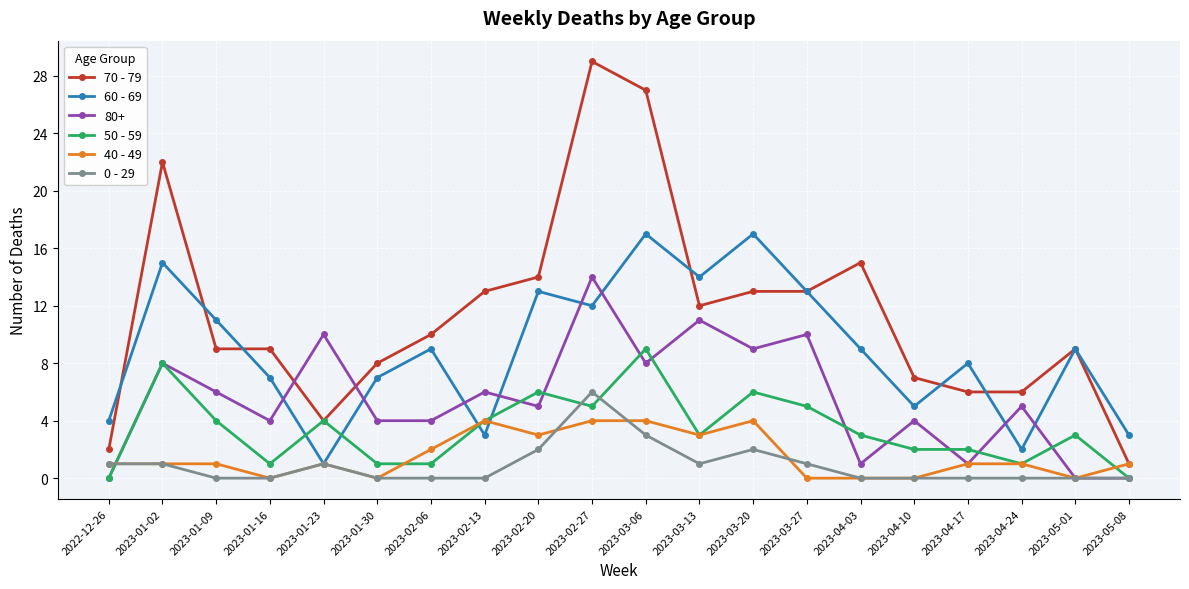

True or false: 0 - 29 has a value of 3 at 2023-03-06.

True